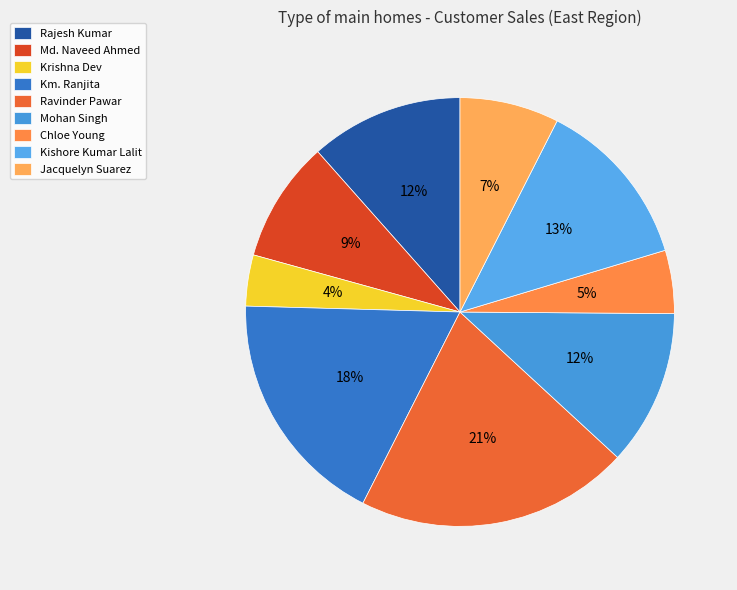

What is the ratio of the value at Jacquelyn Suarez to the value at Rajesh Kumar?

0.6